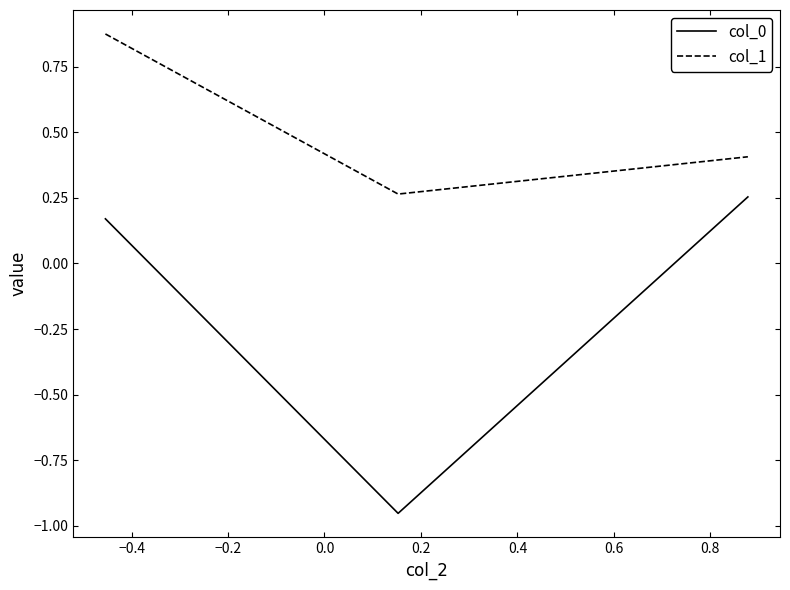

Rank the series by their average value, from lowest to highest.

col_0, col_1